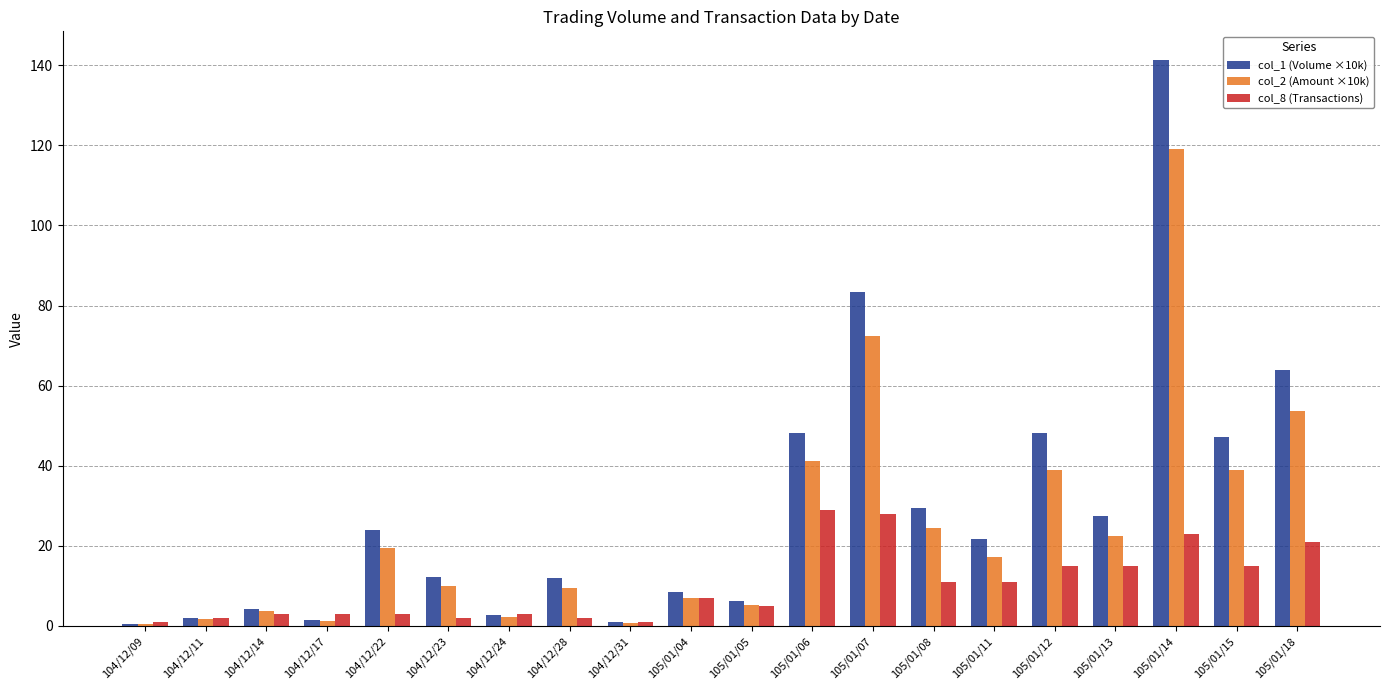

The value of col_2 (Amount ×10k) at 104/12/09 is 0.5. True or false?

True